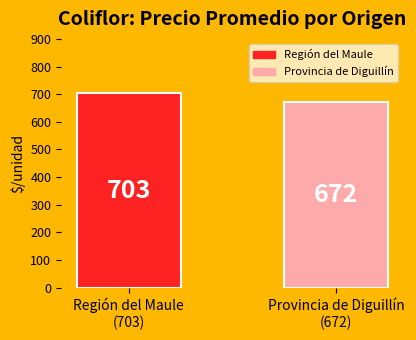

What is the sum of the values at Región del Maule
(703) and Provincia de Diguillín
(672)?

1375